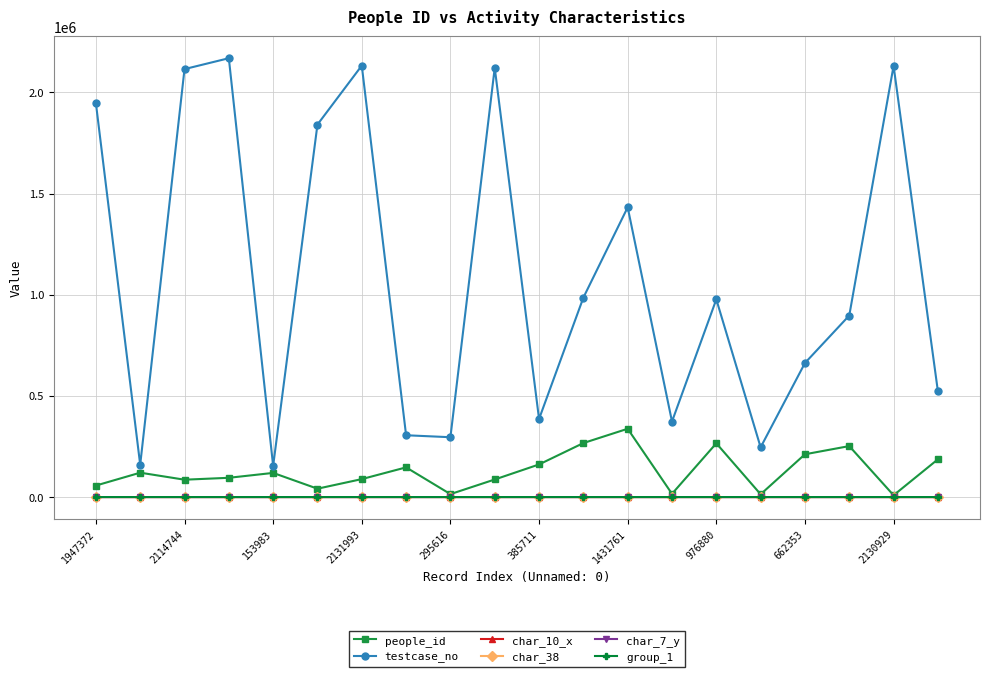

What is the maximum value shown in the chart?

2168533